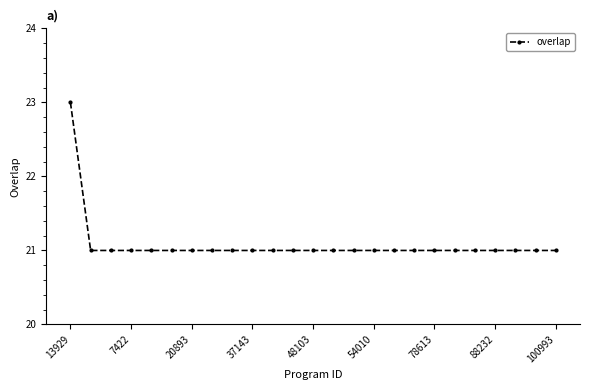

What is the value of the 4th point from the left?

21